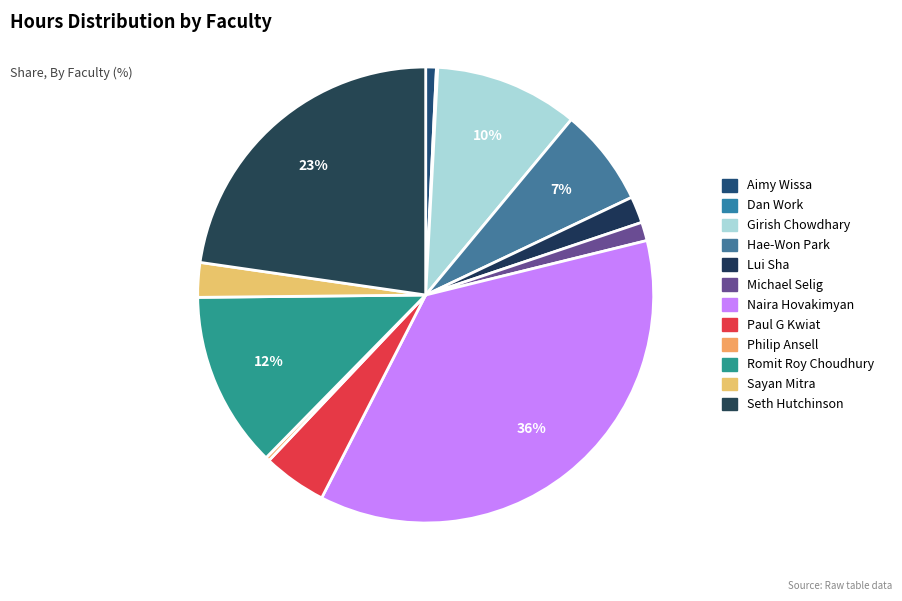

Which category has the biggest portion of the pie?

Naira Hovakimyan